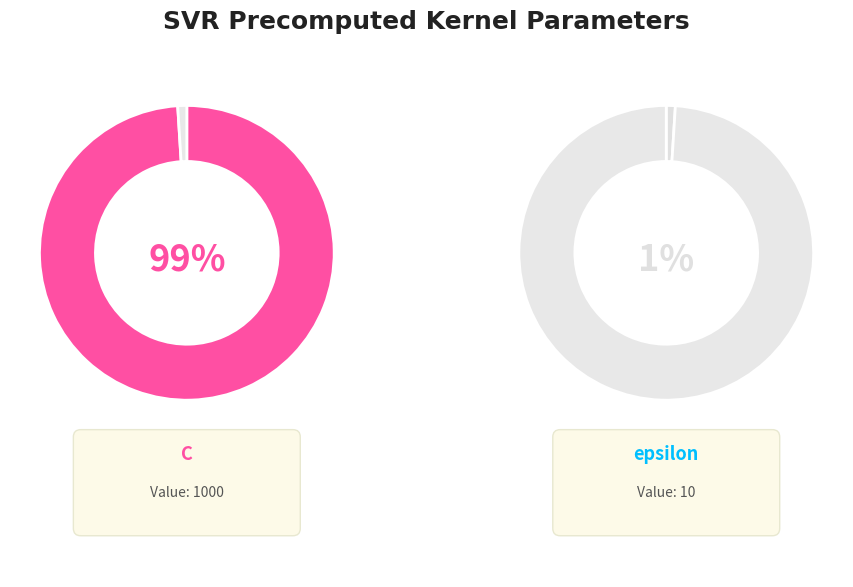

Which category has the smallest portion of the pie?

epsilon